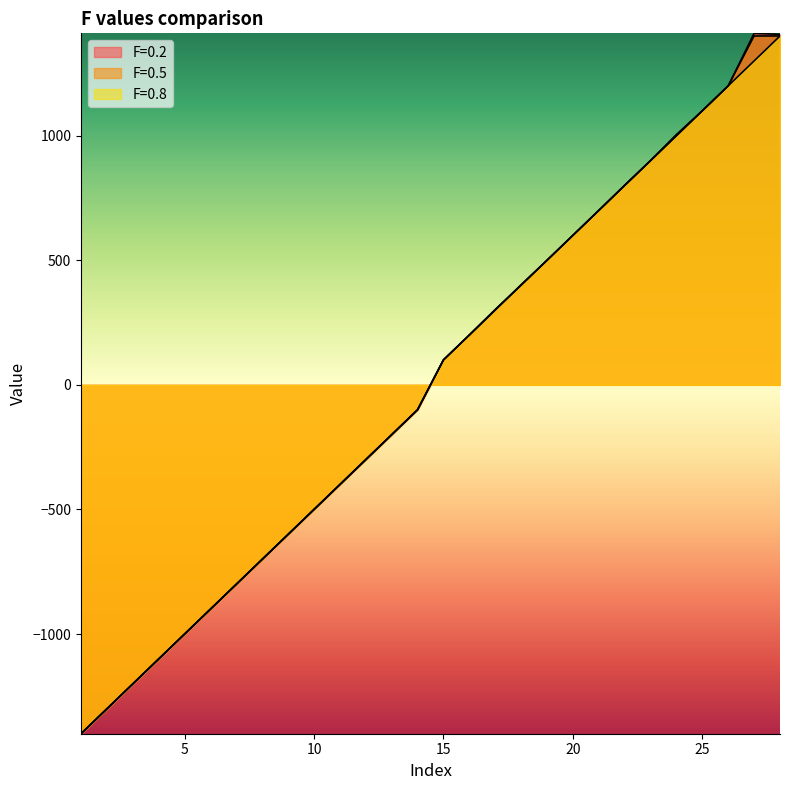

How many values in the F=0.2 series exceed 100?

14